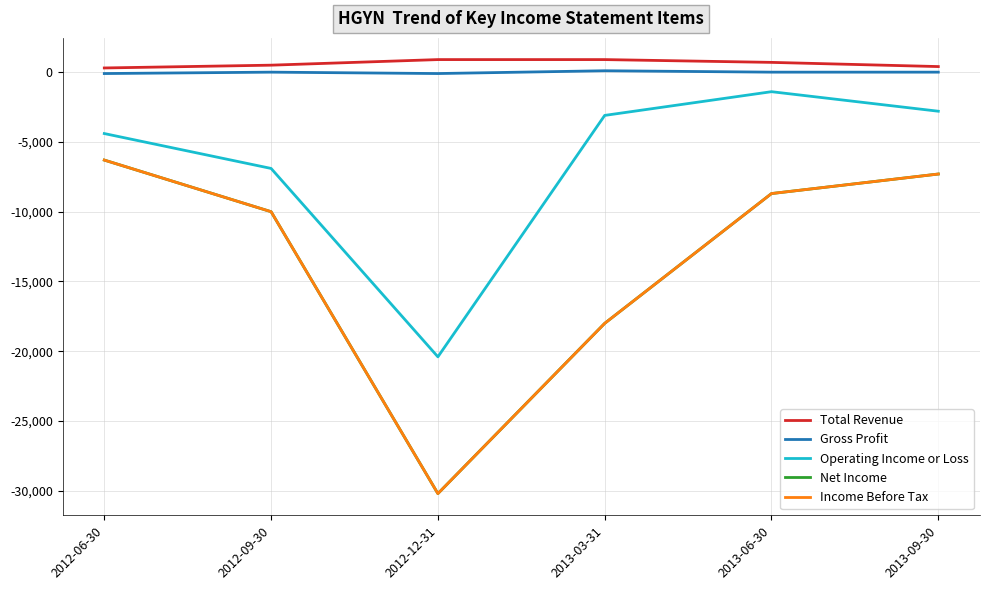

Does the chart have visible grid lines?

Yes